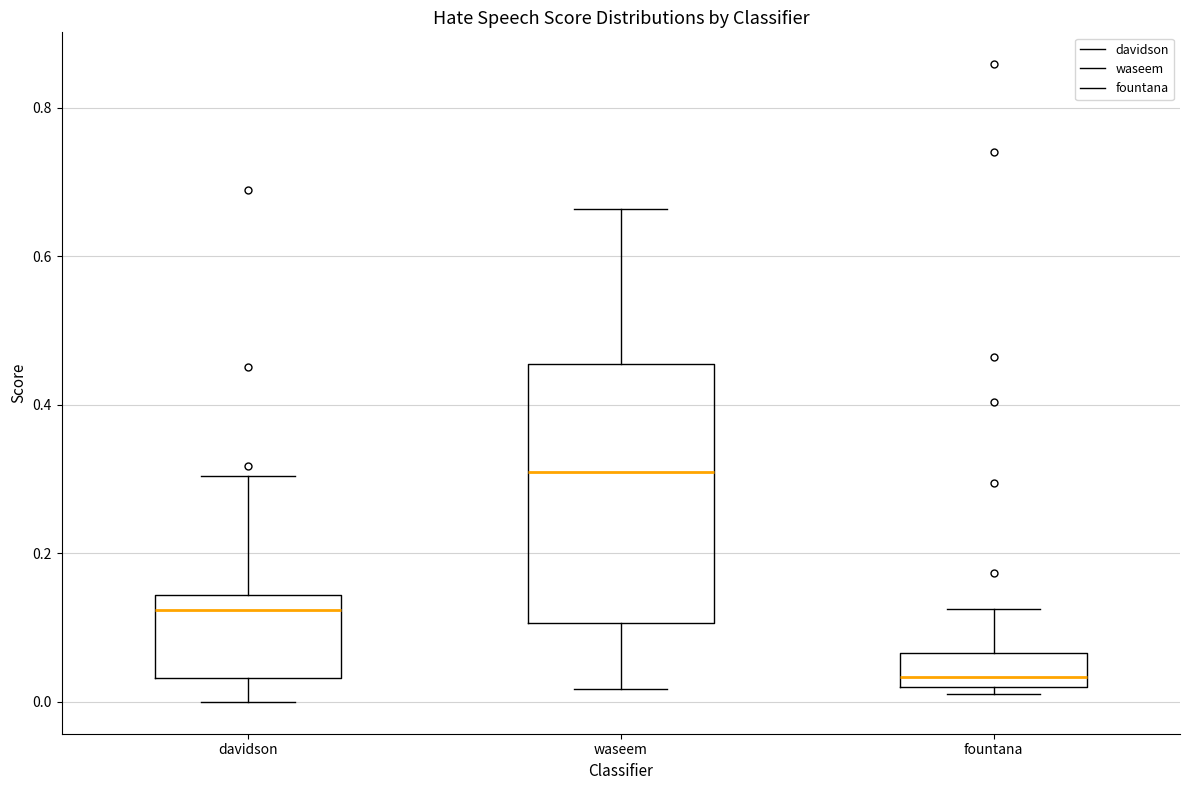

Where is the upper edge of the box for waseem on the y-axis? The values are not printed on the chart, so give them approximately, as read against the axis.

0.46